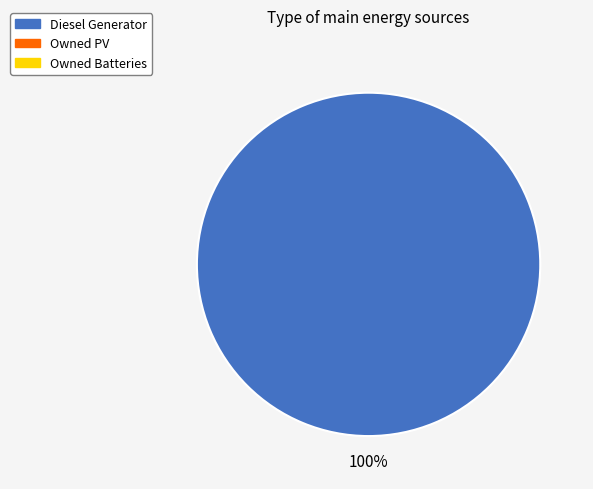

Is there any slice that represents more than half of the pie?

Yes